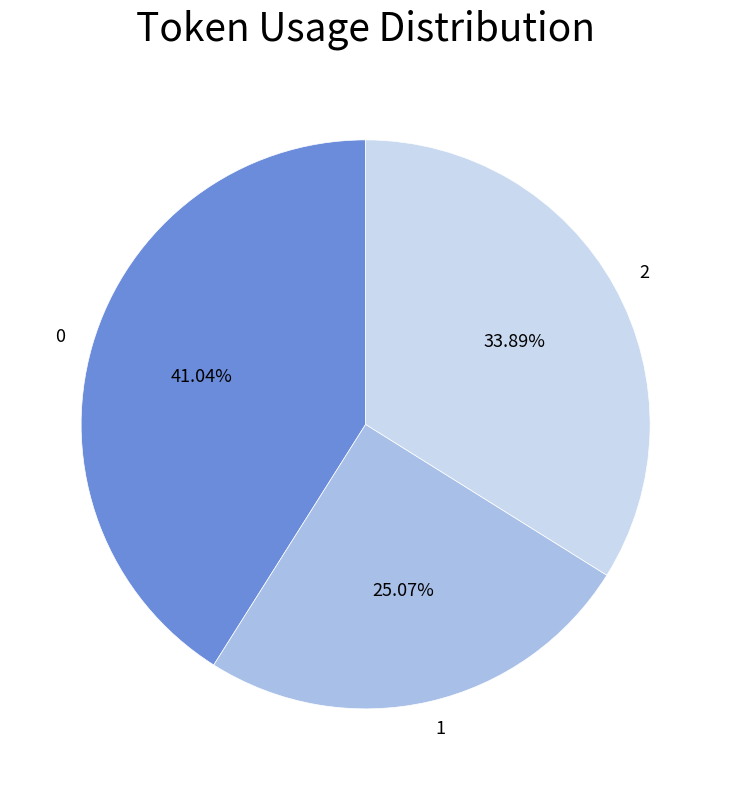

Does 1 account for over 50% of the chart?

No